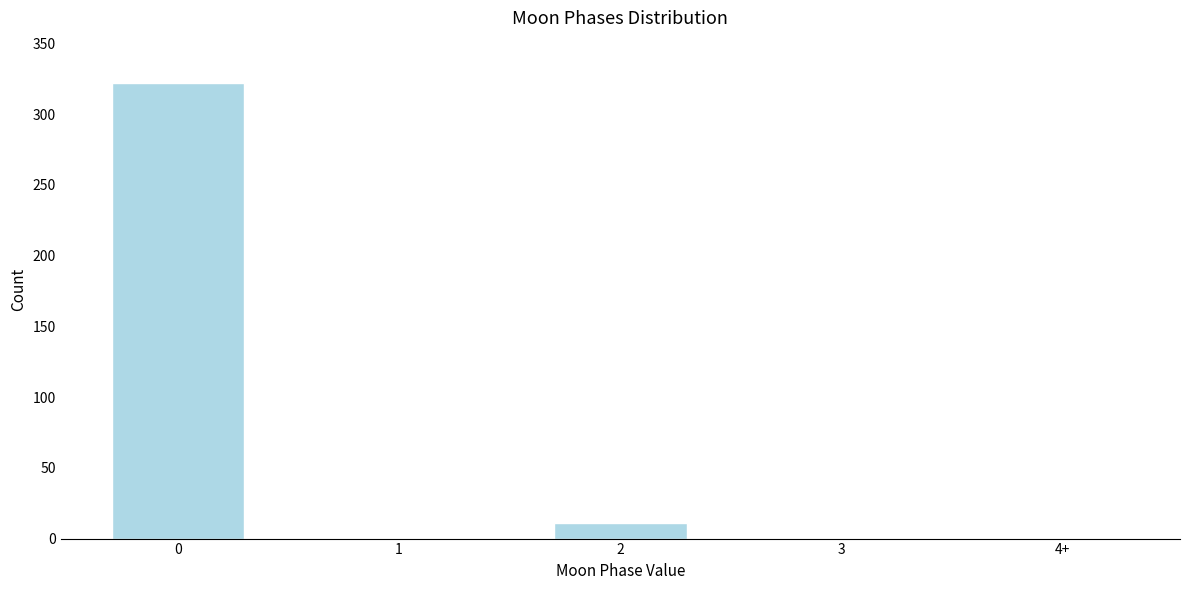

Reading left to right, what are all the values shown in this chart?

0=322	1=0	2=11	3=0	4+=0